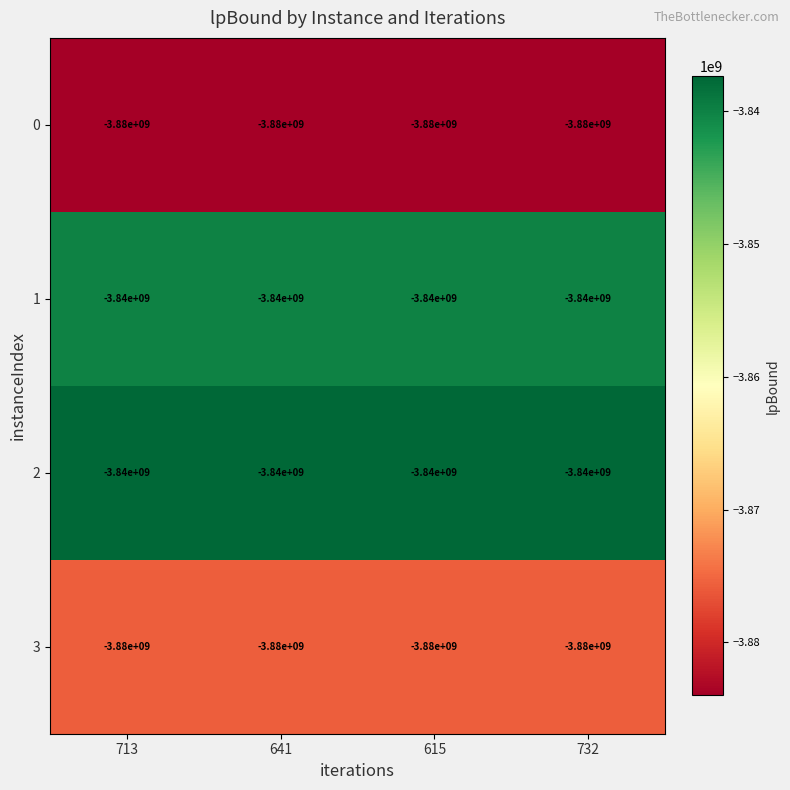

What is the greatest value displayed?

-3840000000